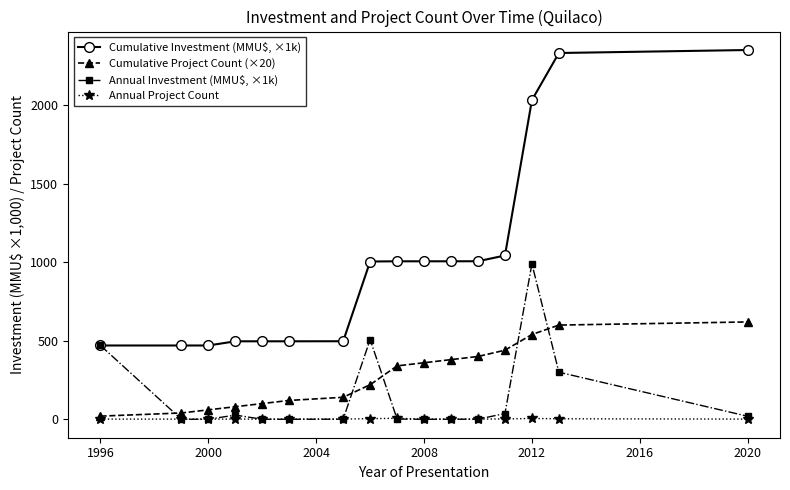

What are all the series names shown in the legend?

Cumulative Investment (MMU$, ×1k), Cumulative Project Count (×20), Annual Investment (MMU$, ×1k), Annual Project Count